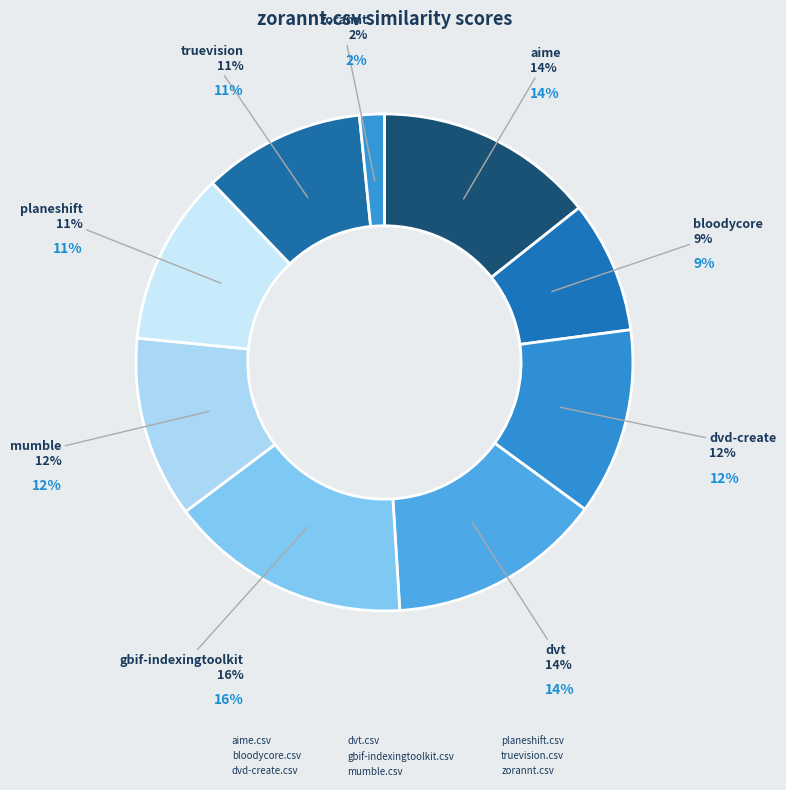

Which slice is the smallest?

zorannt.csv